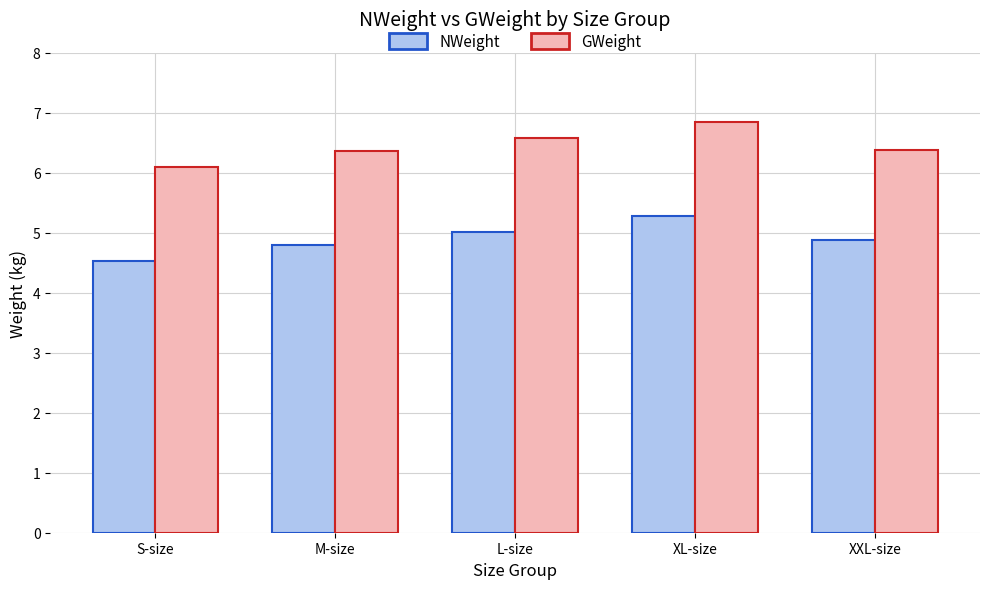

What is the average value of the GWeight series?

6.5